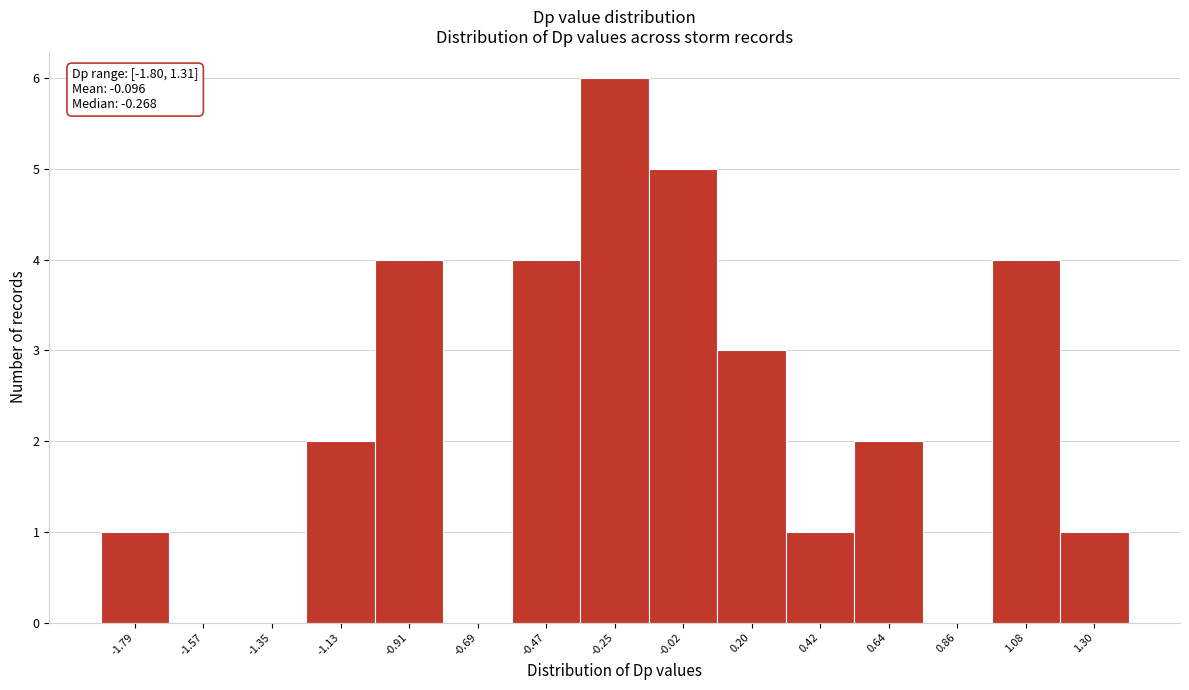

Which range on the x-axis has the tallest bar?

-0.35 to -0.15